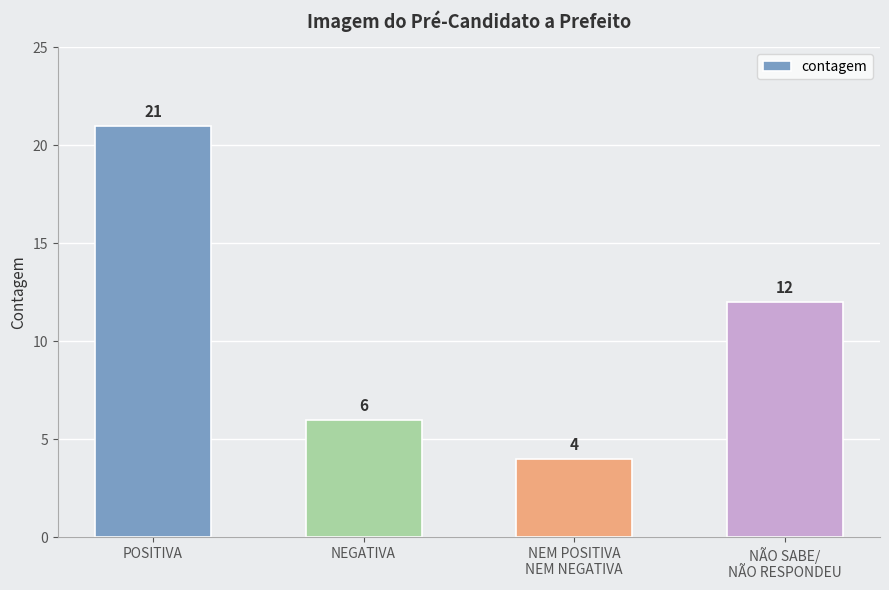

At which label does the data first exceed 12?

POSITIVA